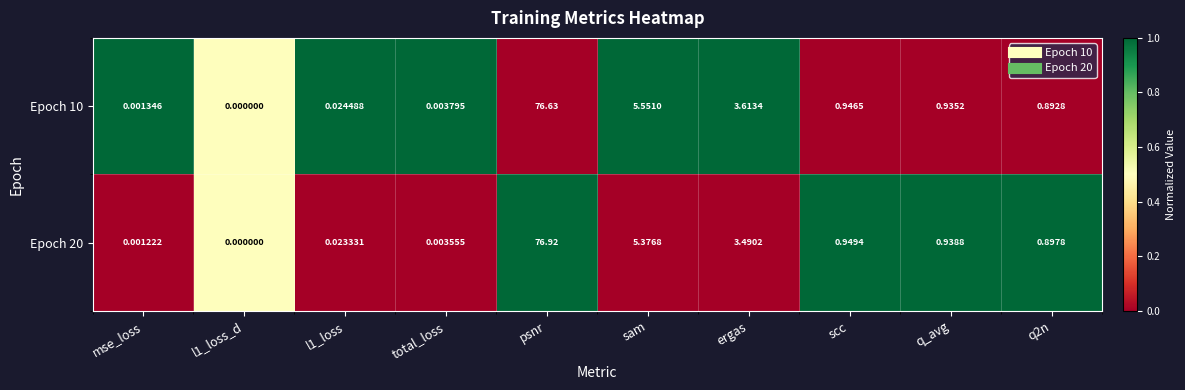

Where is Epoch 20 nearest to the value 38?

sam